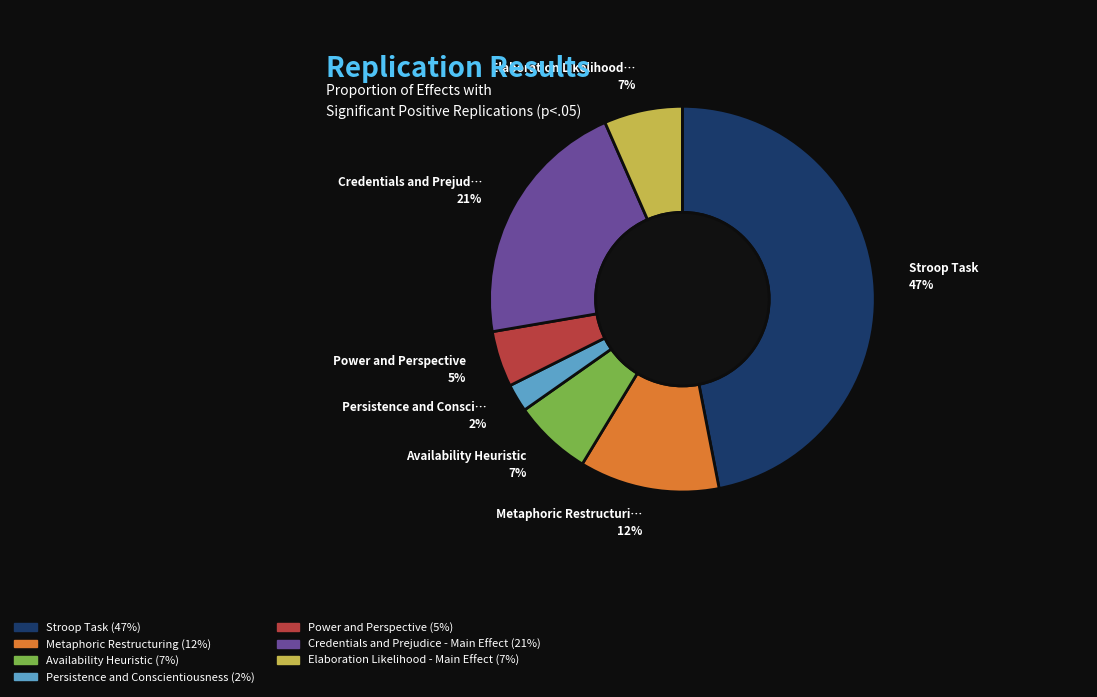

Combined, do Elaboration Likelihood - Main Effect and Stroop Task account for over 50%?

Yes